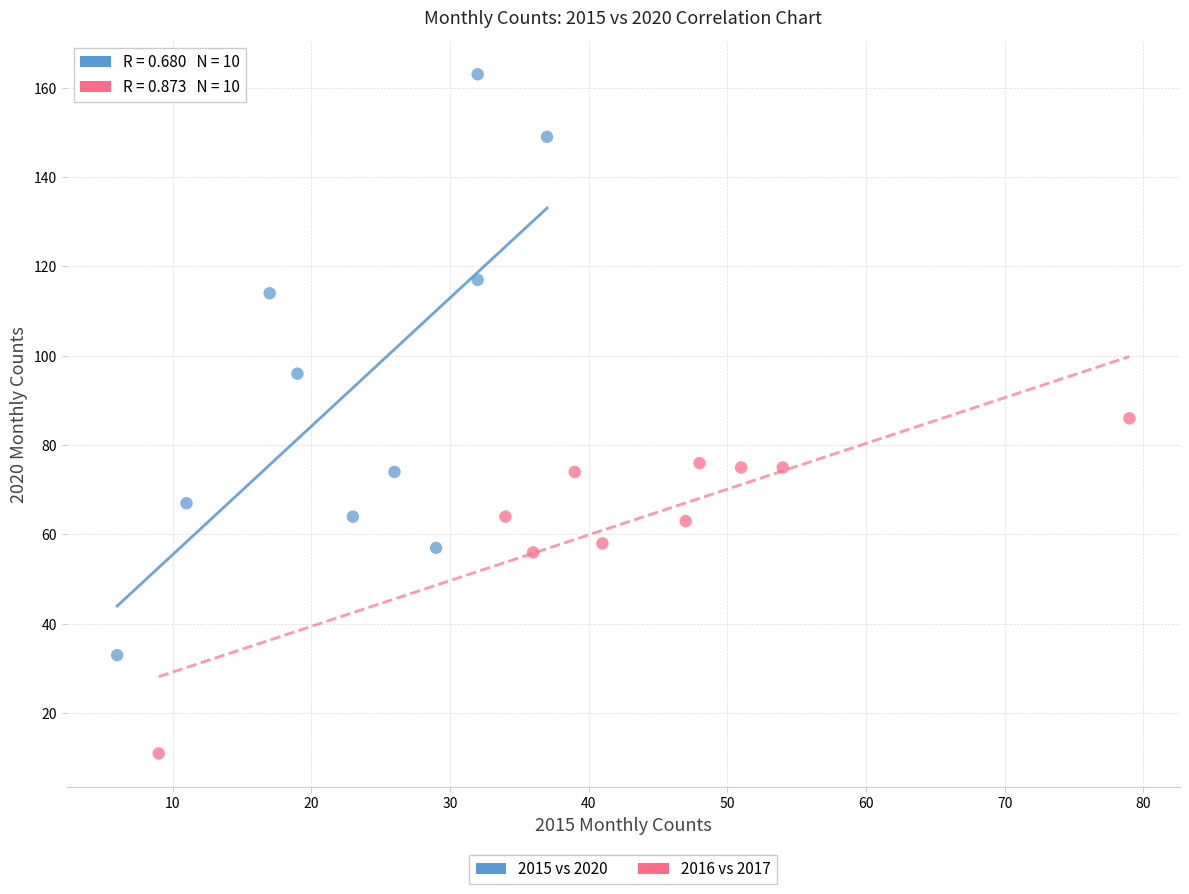

Which series reaches the minimum Y coordinate?

2016 vs 2017